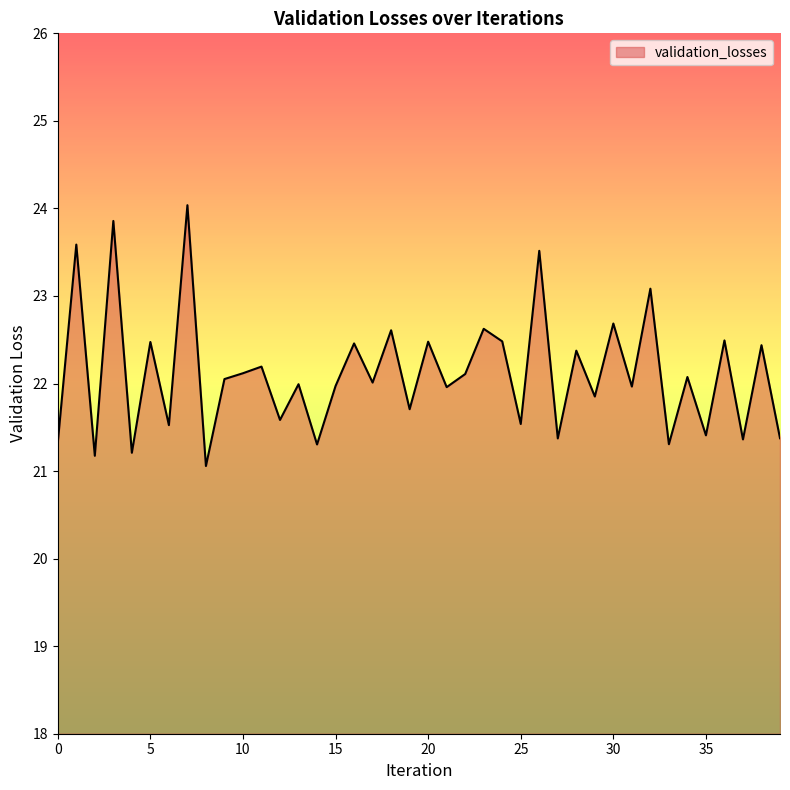

What is the difference between the maximum and minimum values?

3.0